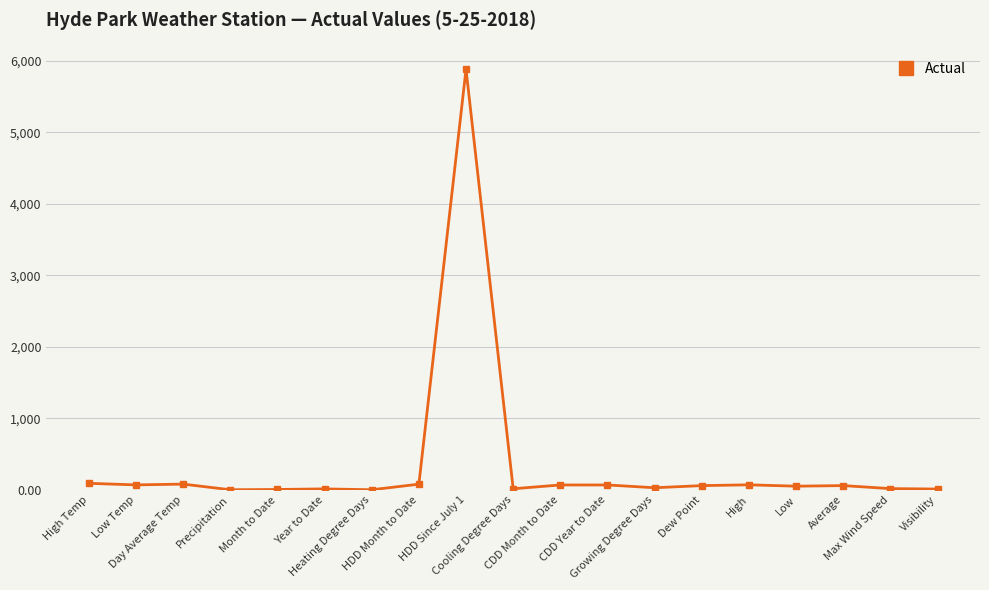

Is it true that the value at Month to Date is 4.0?

True